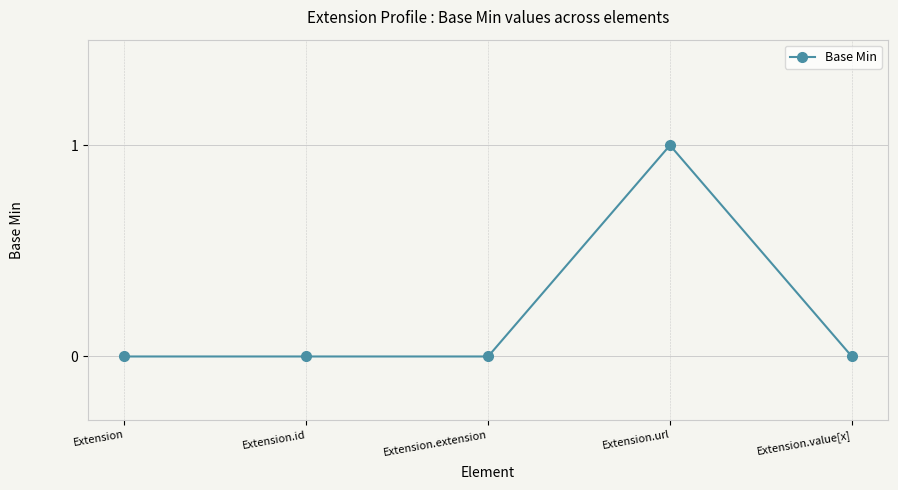

How many categories are shown in the chart?

5